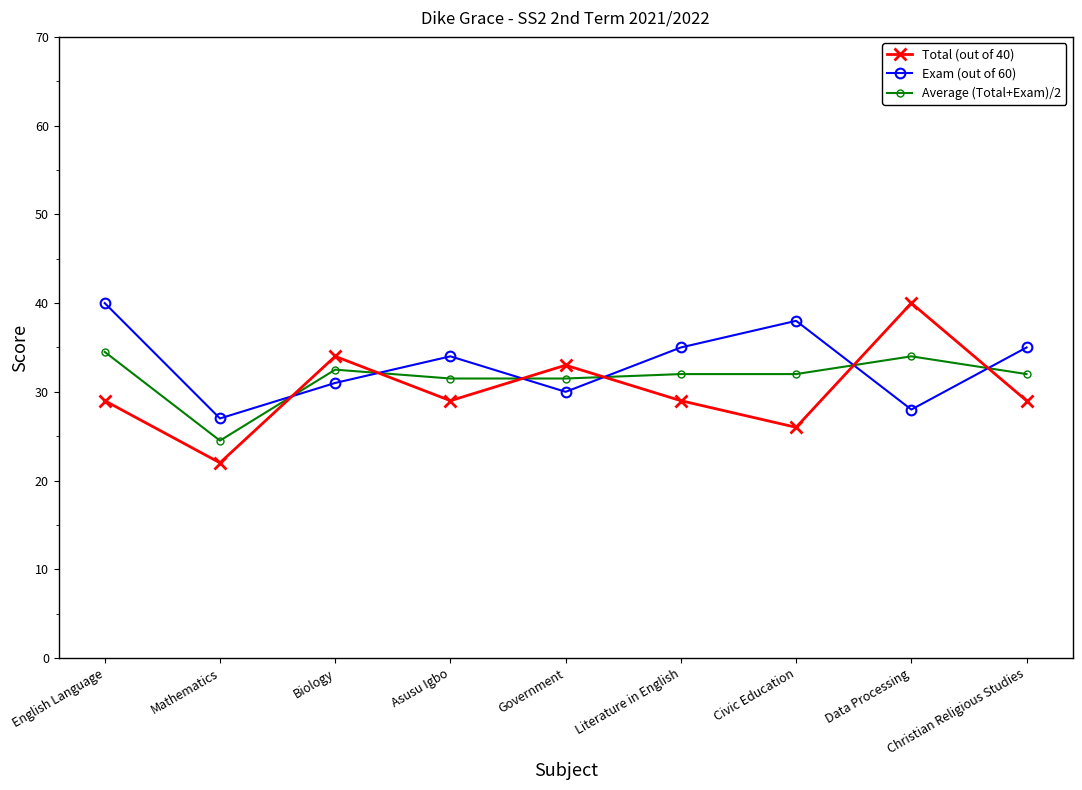

What is the average value of the Total (out of 40) series?

30.1